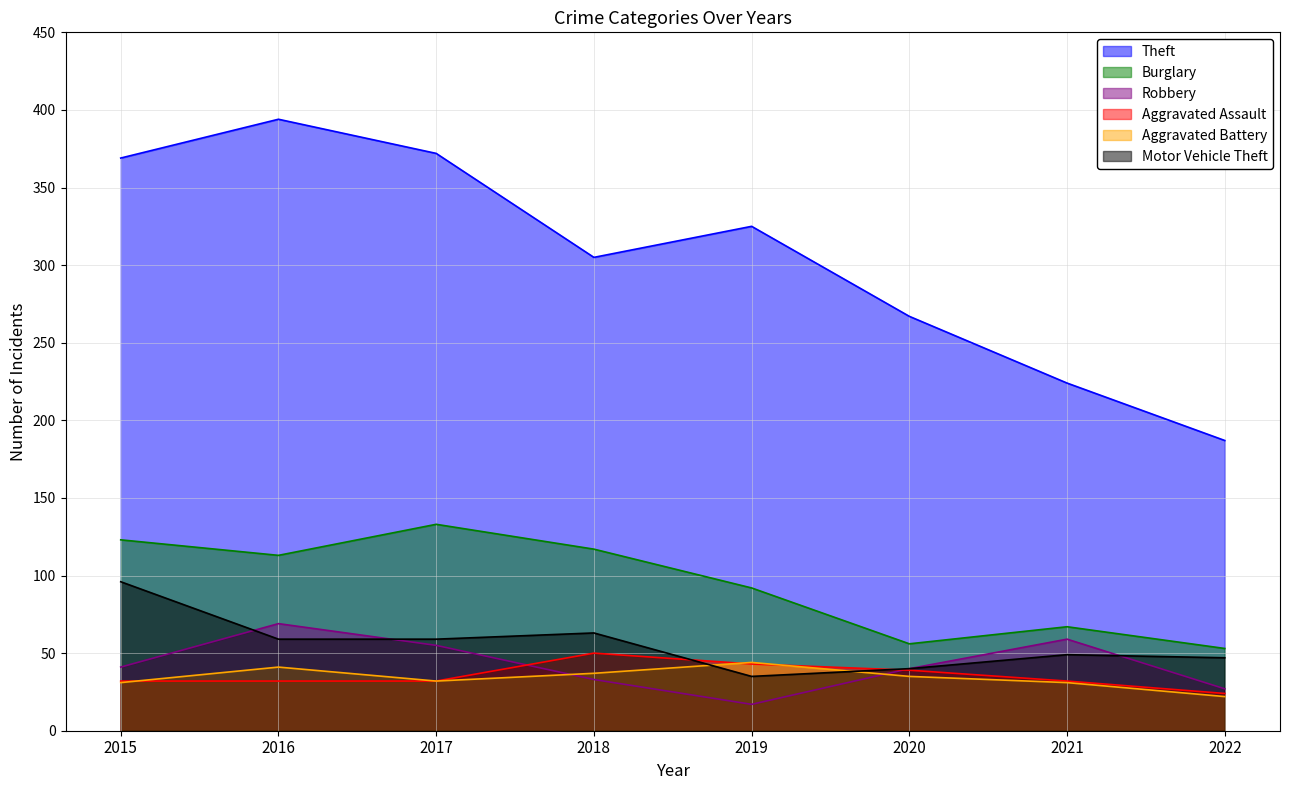

Reading left to right, transcribe all the data shown in this chart.

Theft: 2015=369	2016=394	2017=372	2018=305	2019=325	2020=267	2021=224	2022=187
Burglary: 2015=123	2016=113	2017=133	2018=117	2019=92	2020=56	2021=67	2022=53
Robbery: 2015=41	2016=69	2017=55	2018=33	2019=17	2020=40	2021=59	2022=27
Aggravated Assault: 2015=32	2016=32	2017=32	2018=50	2019=43	2020=39	2021=32	2022=24
Aggravated Battery: 2015=31	2016=41	2017=32	2018=37	2019=44	2020=35	2021=31	2022=22
Motor Vehicle Theft: 2015=96	2016=59	2017=59	2018=63	2019=35	2020=40	2021=49	2022=47